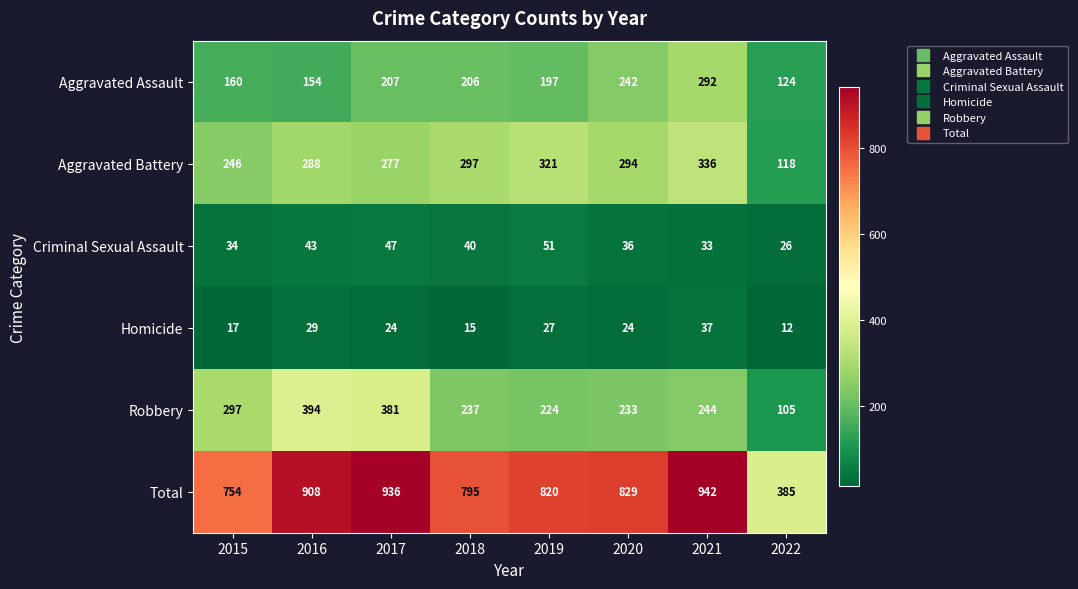

Which series has the largest total across all categories?

Total